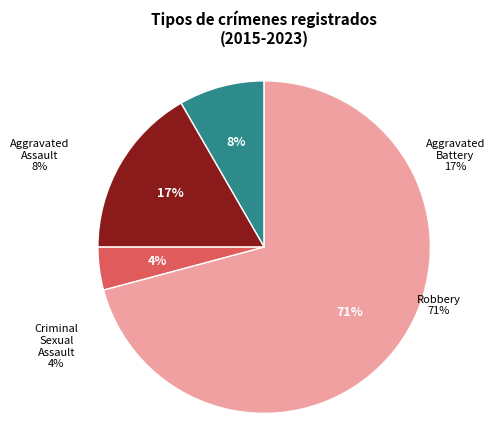

What percentage is NOT represented by Robbery?

29.2%